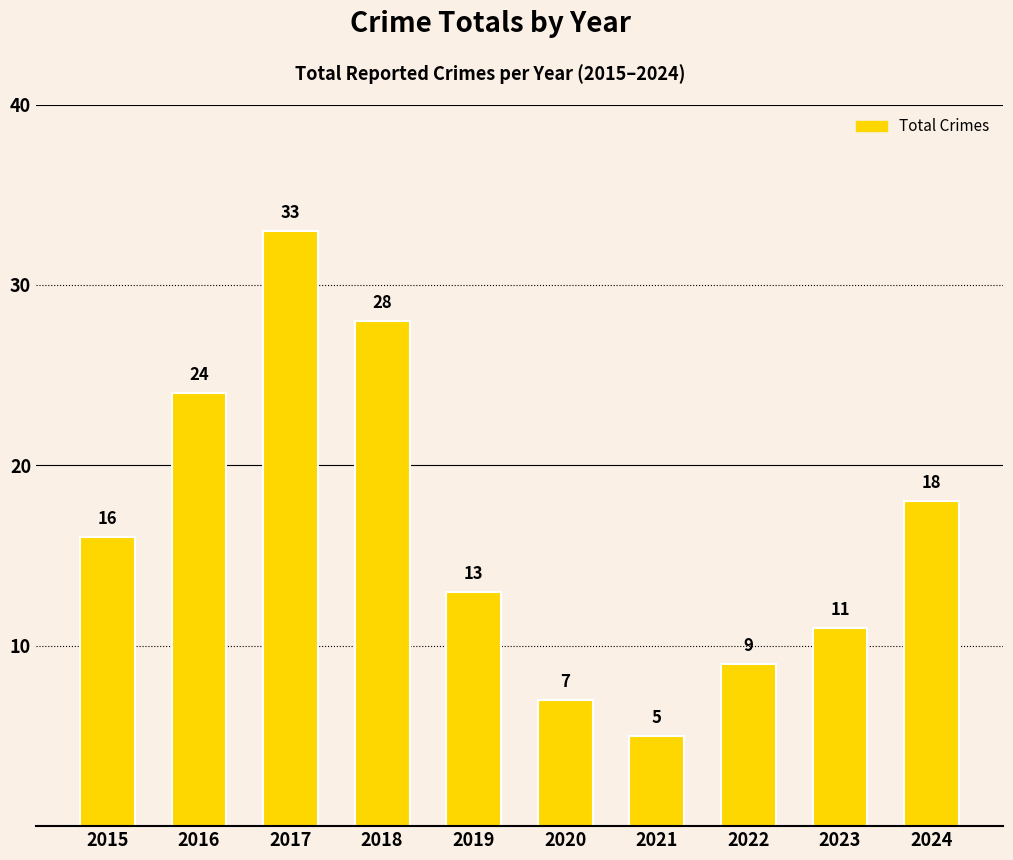

Where is the data nearest to the value 19?

2024